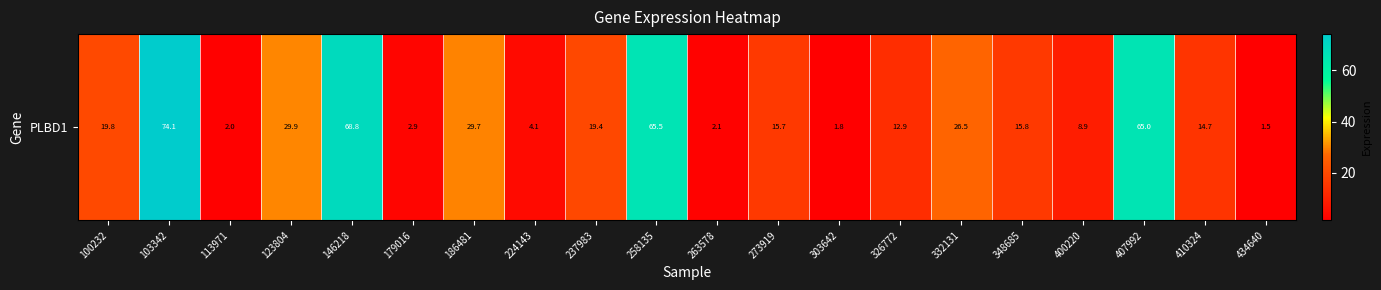

Which category has the lowest value across all series?

434640